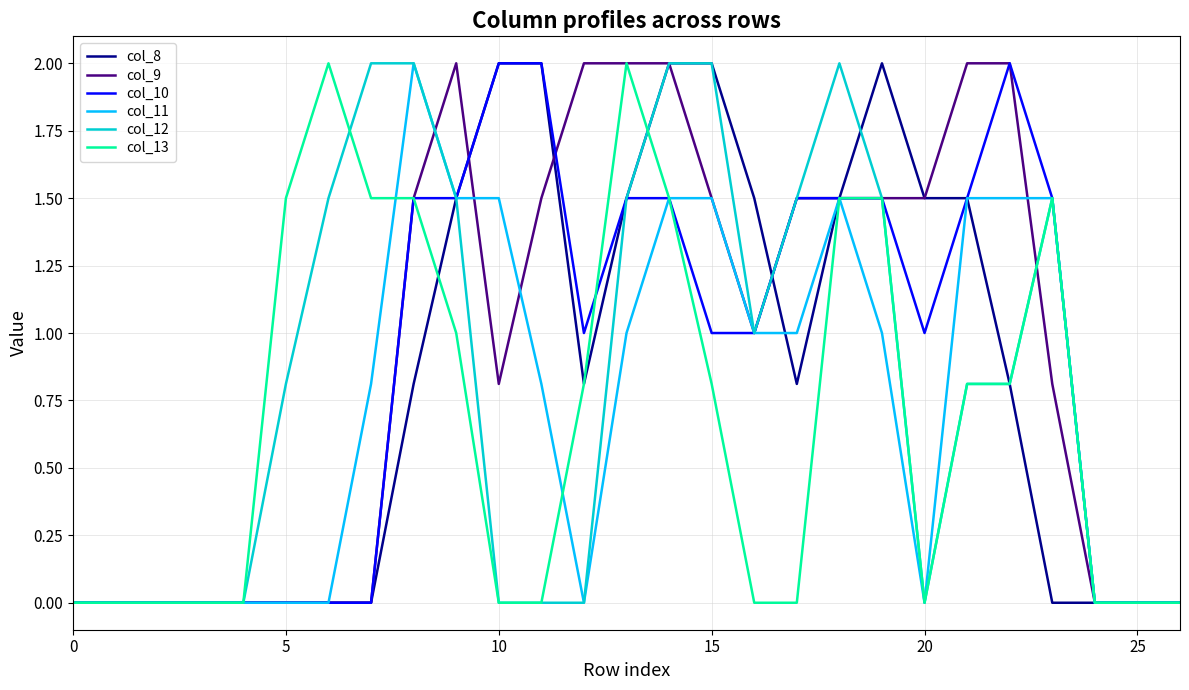

What is the difference between the maximum and minimum values in the col_13 series?

2.0